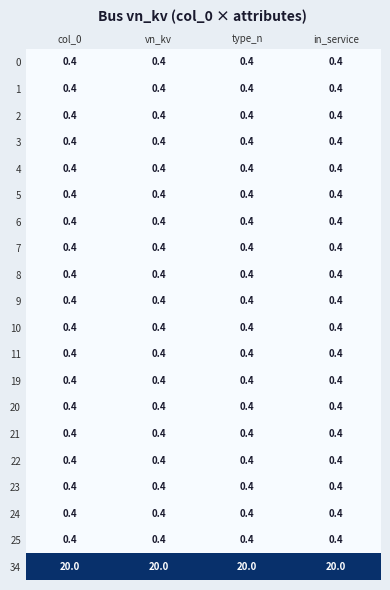

What is the smallest value displayed?

0.4